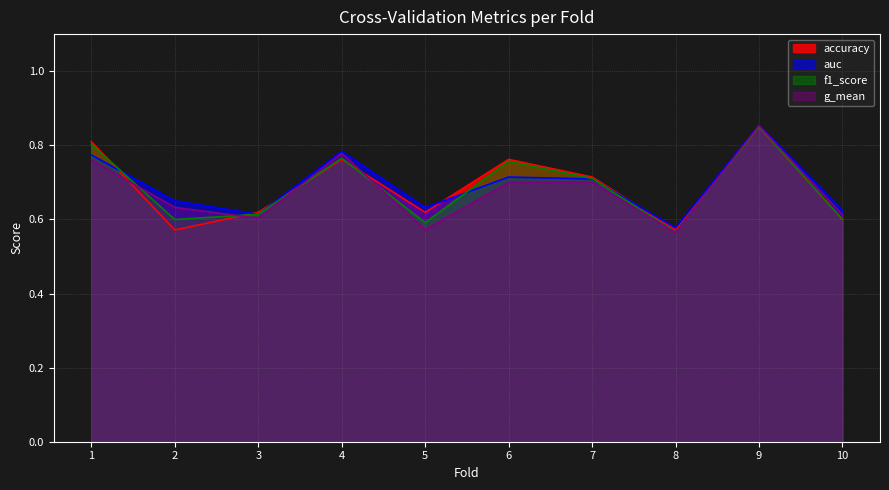

What is the value of the f1_score point at the 10th from the left?

0.6